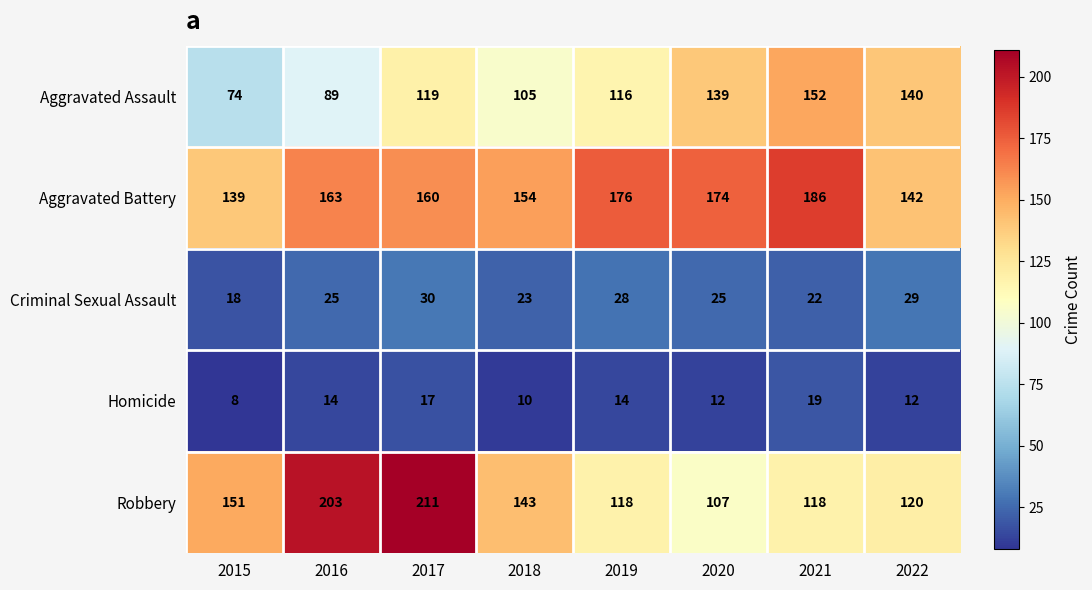

What is the spread (max minus min) of values at 2016?

189